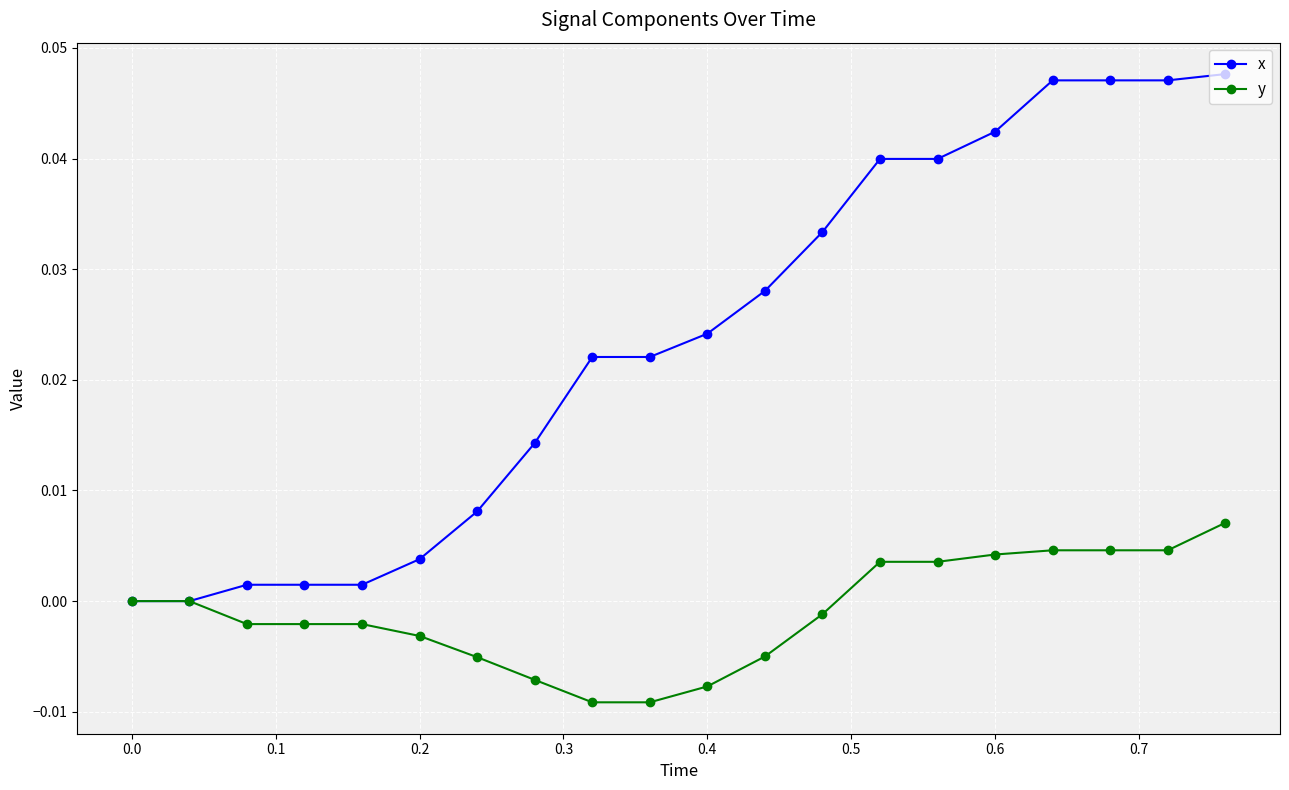

How many lines are shown in the chart?

2